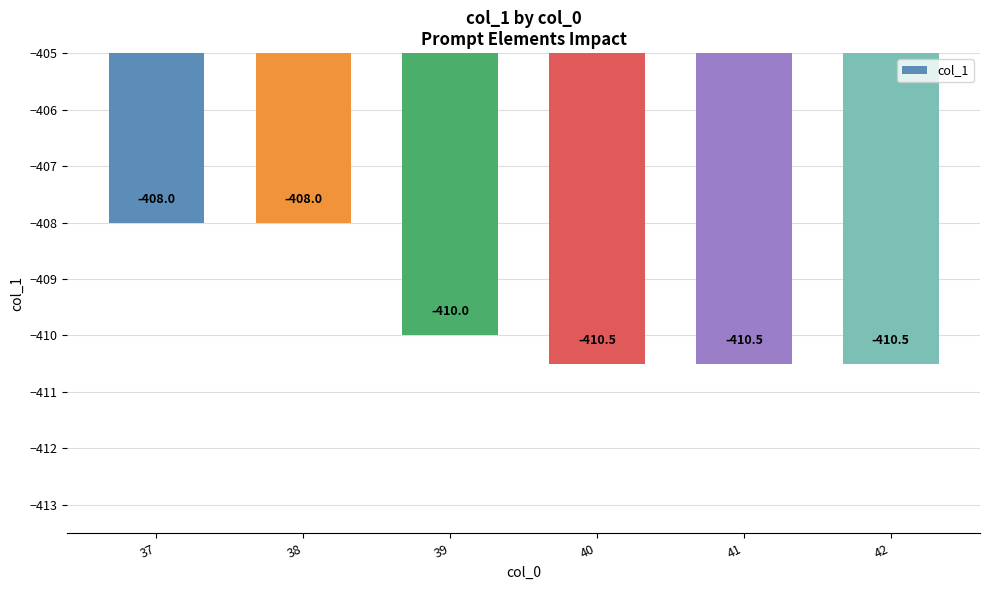

Count the values in the range -410 to -408.

3